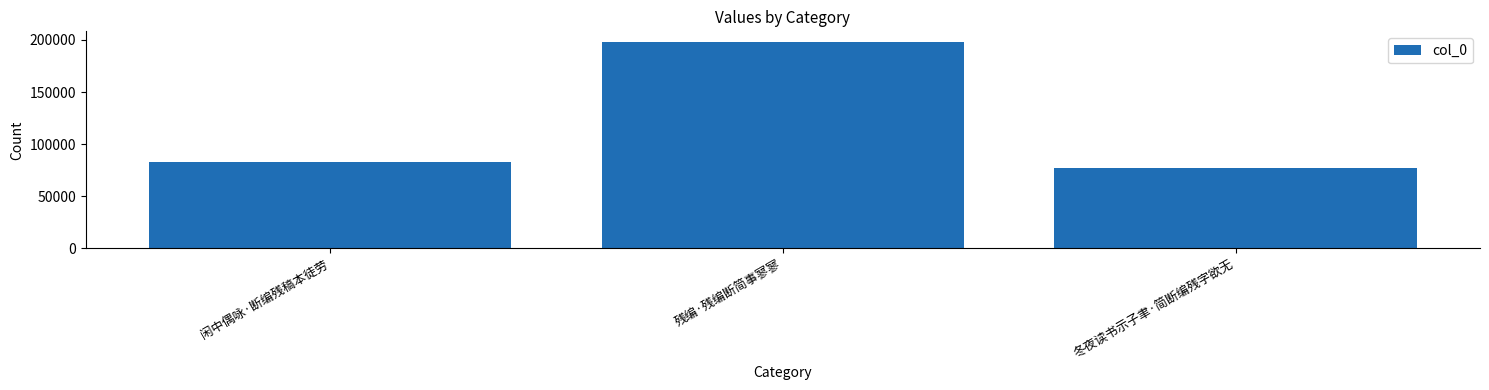

What is the smallest value displayed?

77015